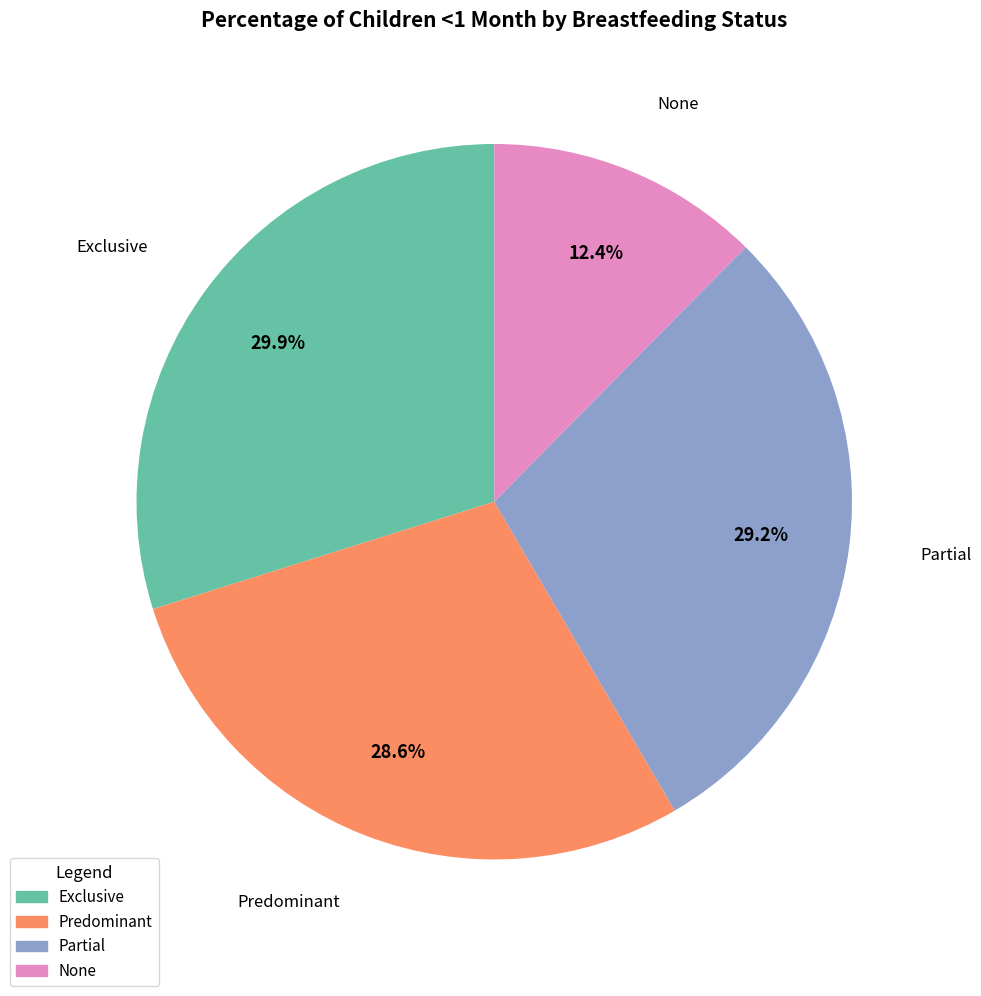

The Predominant slice represents 39% of the pie. True or false?

False